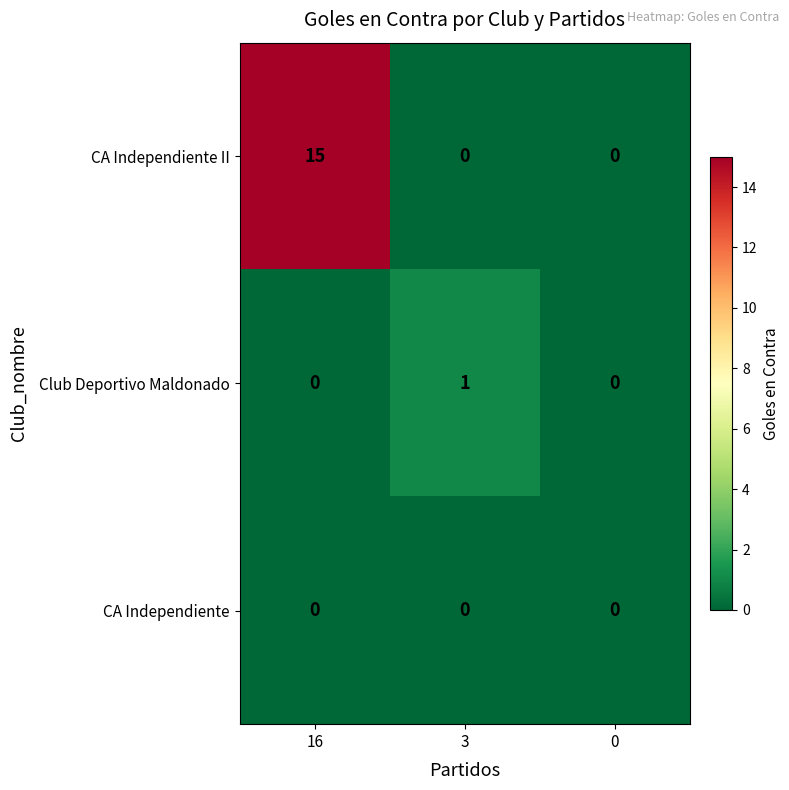

What is the maximum value shown in the chart?

15